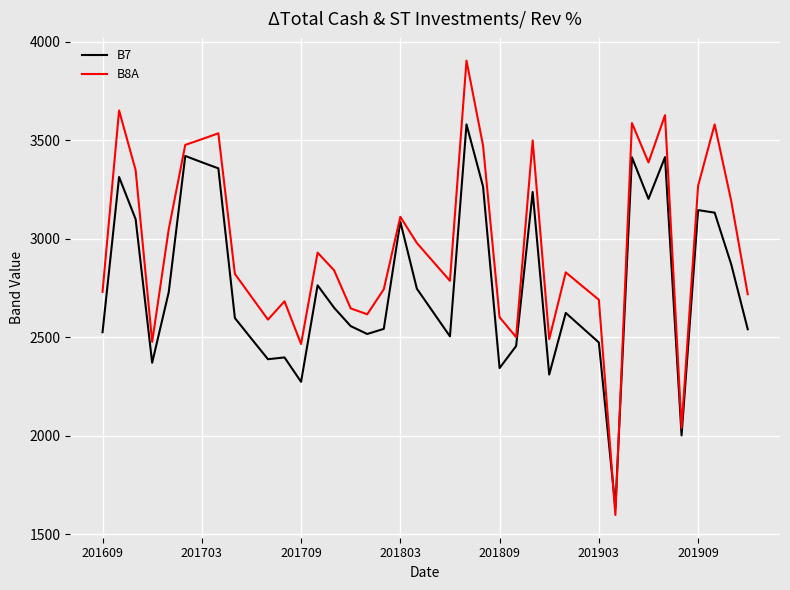

Which series has the largest total across all categories?

B8A